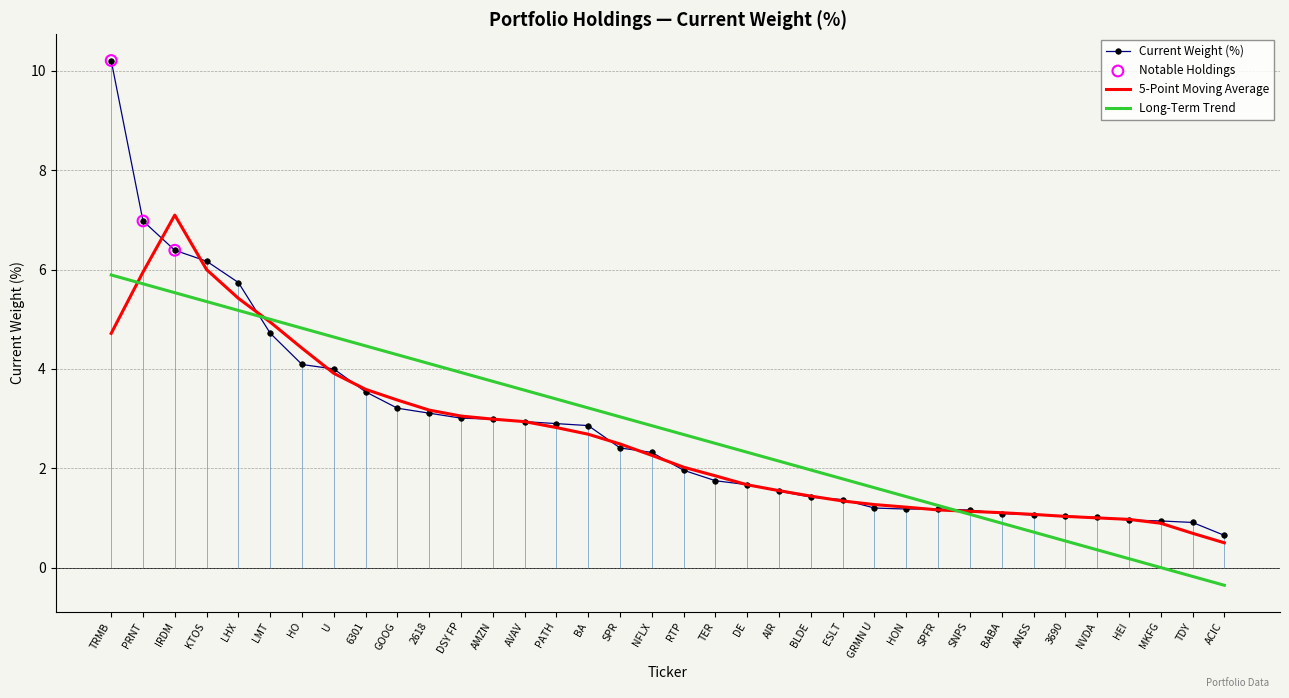

Between AIR and ACIC, which is larger?

AIR